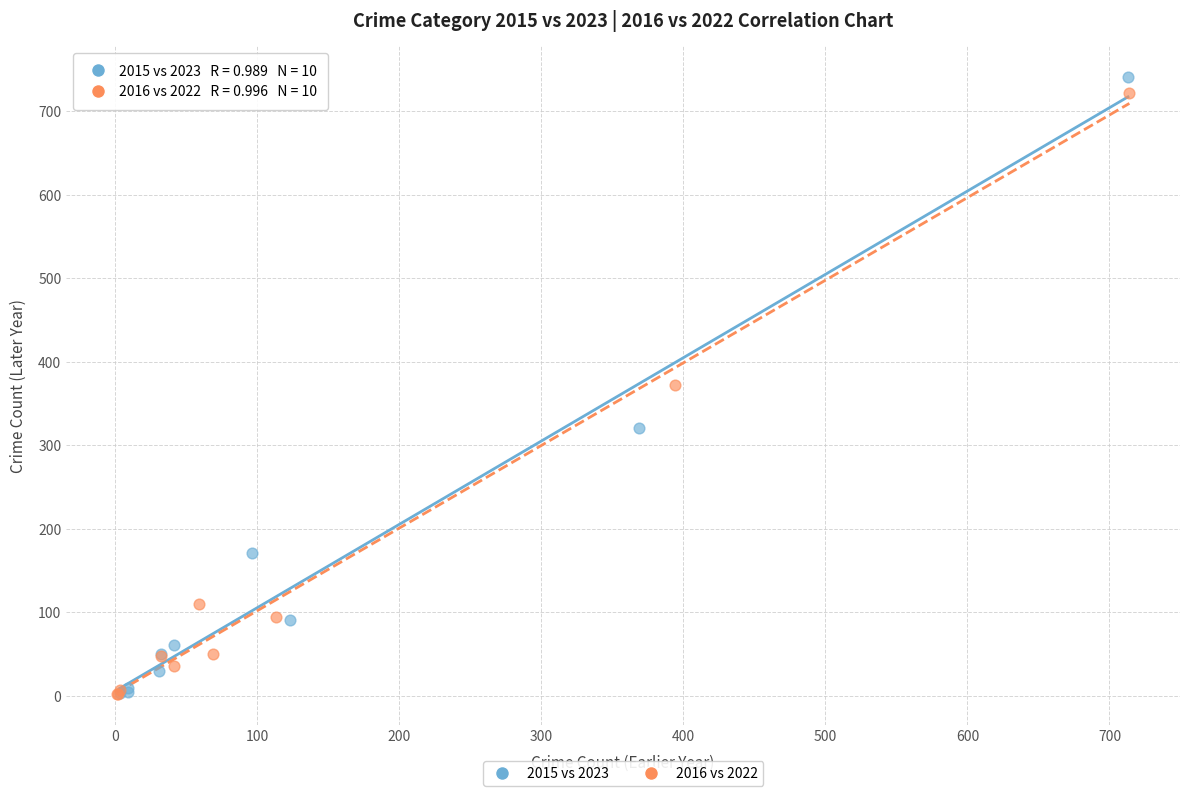

Which series has the widest spread of Y values?

2015 vs 2023